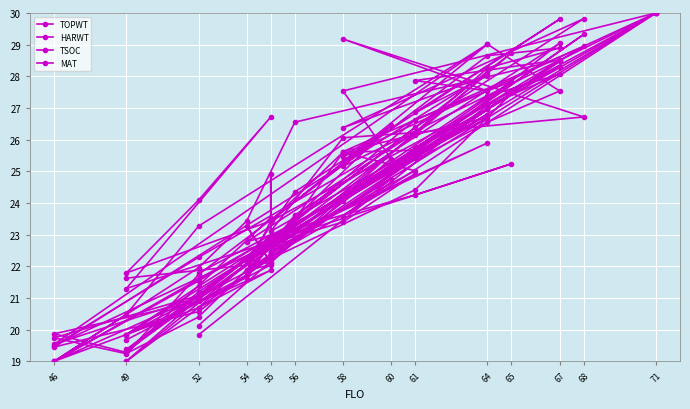

Reading left to right, extract all data points from this chart.

TOPWT: 19.3	22.8	21.6	22.8	26.5	25.2	30.0	22.4	25.6	25.0	22.2	26.6	27.8	19.4	22.8	20.7	19.0	23.0	22.8	22.4	22.4	28.1	19.5	20.6	25.8	29.0	25.6	26.7	25.5	29.0	23.6	21.7	20.9	19.9	19.3	21.2	27.4	28.1	27.1	19.8
HARWT: 19.0	22.7	21.8	23.4	26.4	25.5	30.0	23.4	25.6	25.7	22.1	26.2	28.7	19.3	22.6	20.4	19.2	23.5	23.4	23.4	23.4	29.0	19.5	21.0	26.4	29.8	26.4	28.0	26.9	29.8	24.4	22.2	21.1	19.7	19.2	21.7	28.7	28.9	28.3	20.1
TSOC: 21.6	22.1	23.3	22.1	25.4	27.5	30.0	23.1	26.1	26.2	22.8	24.3	25.2	21.3	26.7	24.1	21.8	23.4	22.4	24.9	22.8	25.9	19.5	22.3	26.2	26.7	29.2	27.5	27.9	28.5	26.6	23.4	22.0	19.0	20.5	23.3	29.0	27.5	26.6	21.8
MAT: 19.7	22.0	21.9	22.4	24.8	23.6	30.0	22.7	23.4	24.9	21.9	24.4	27.5	19.8	21.9	20.7	19.8	22.2	22.4	22.7	22.7	26.8	19.0	21.5	25.6	29.3	24.1	27.0	25.4	28.5	22.9	22.2	21.0	19.0	19.8	21.4	27.1	28.3	27.0	20.7